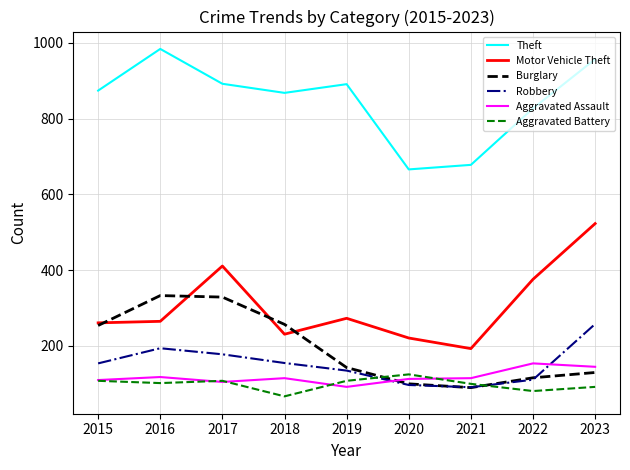

What is the difference between the highest and lowest values at 2016?

882